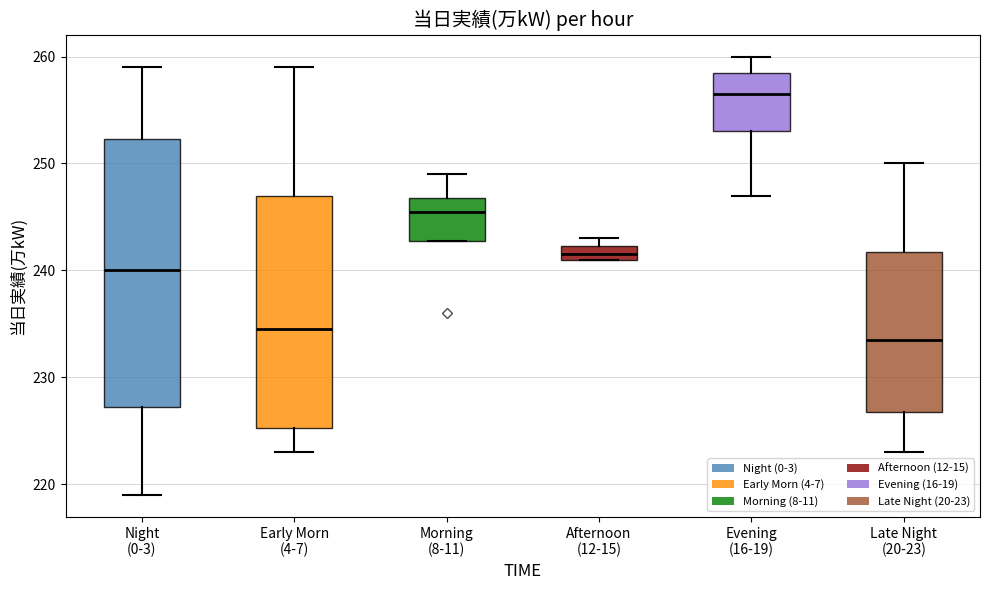

Comparing the boxes themselves (not the whiskers), which one is the tallest?

Night (0-3)